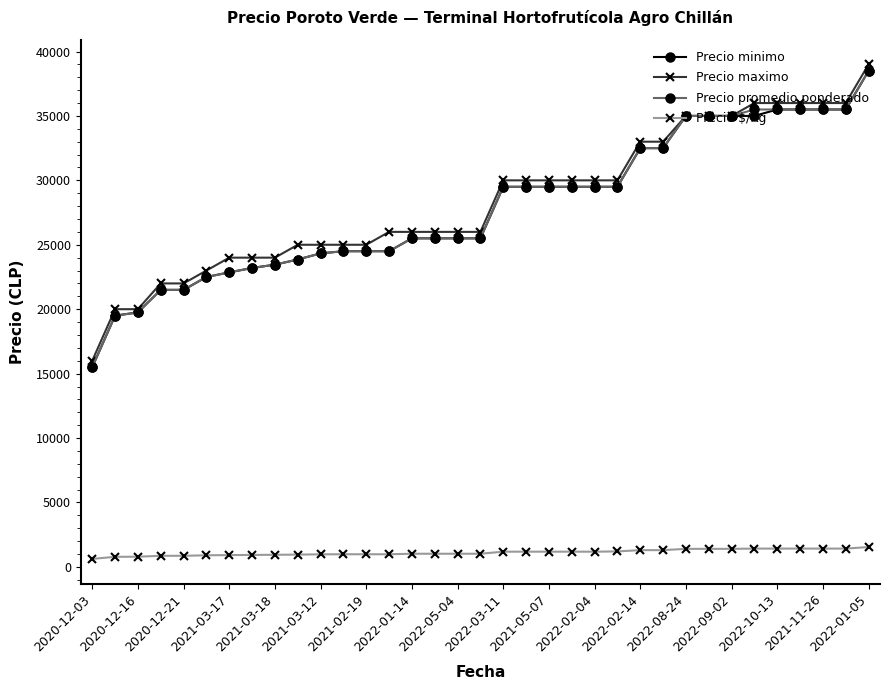

What are all the series names shown in the legend?

Precio minimo, Precio maximo, Precio promedio ponderado, Precio $/Kg